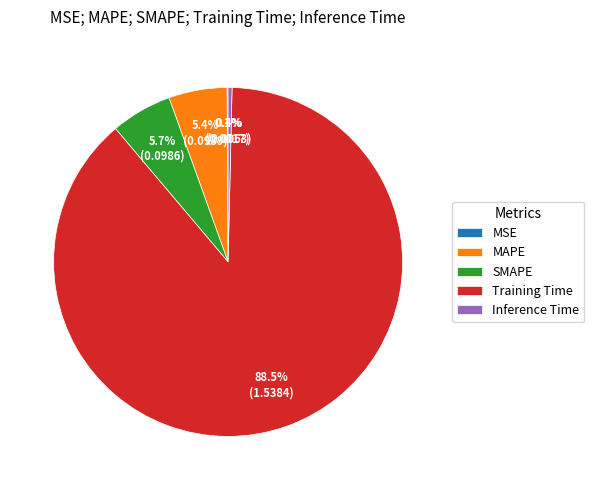

What percentage do SMAPE and MAPE together represent?

11.1%